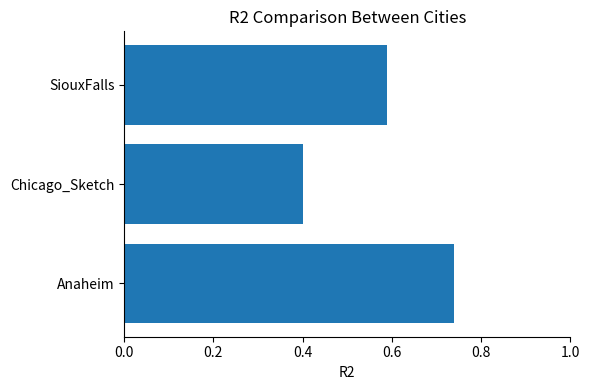

Which category has the highest value across all series?

Anaheim